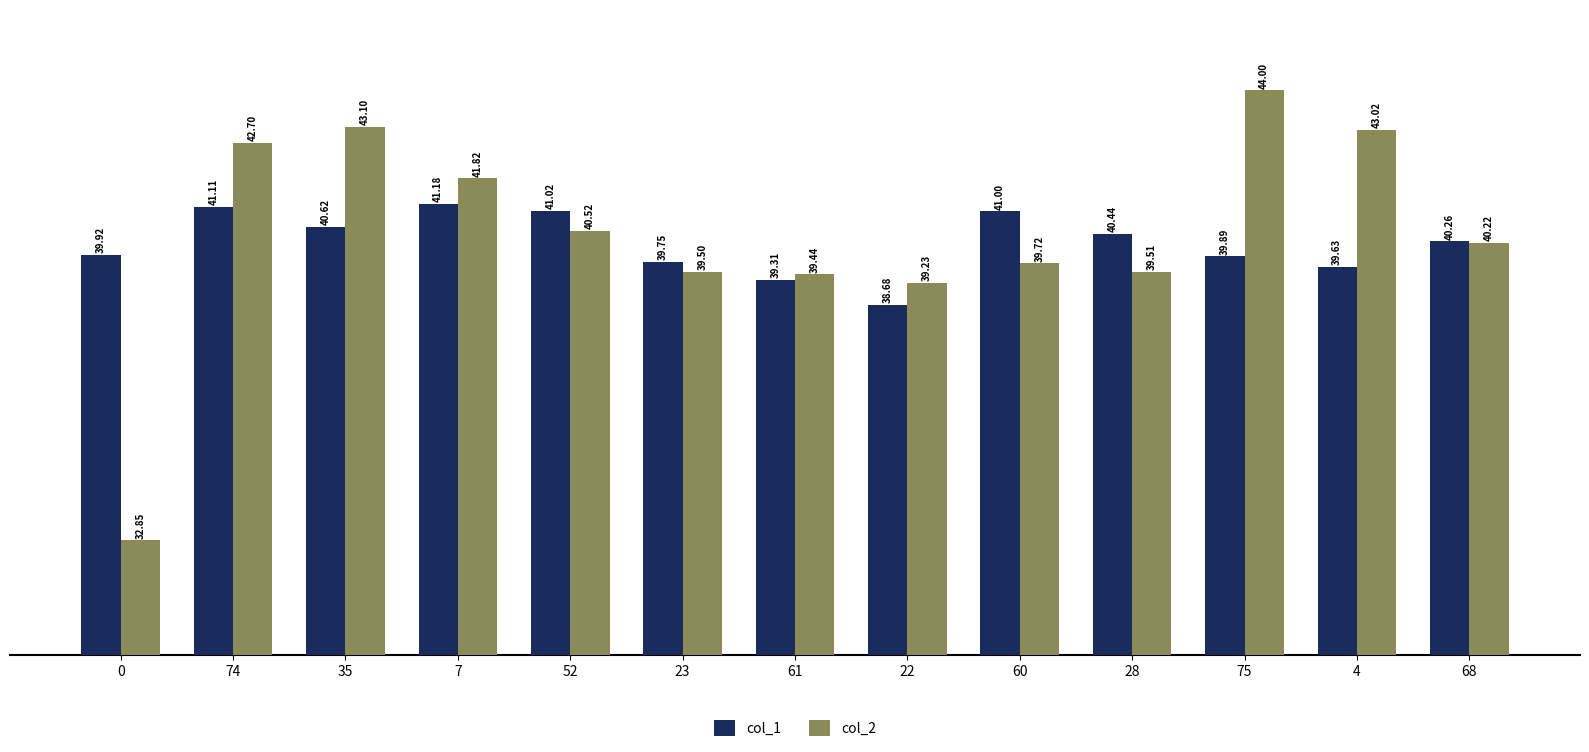

How many series are shown in this chart?

2